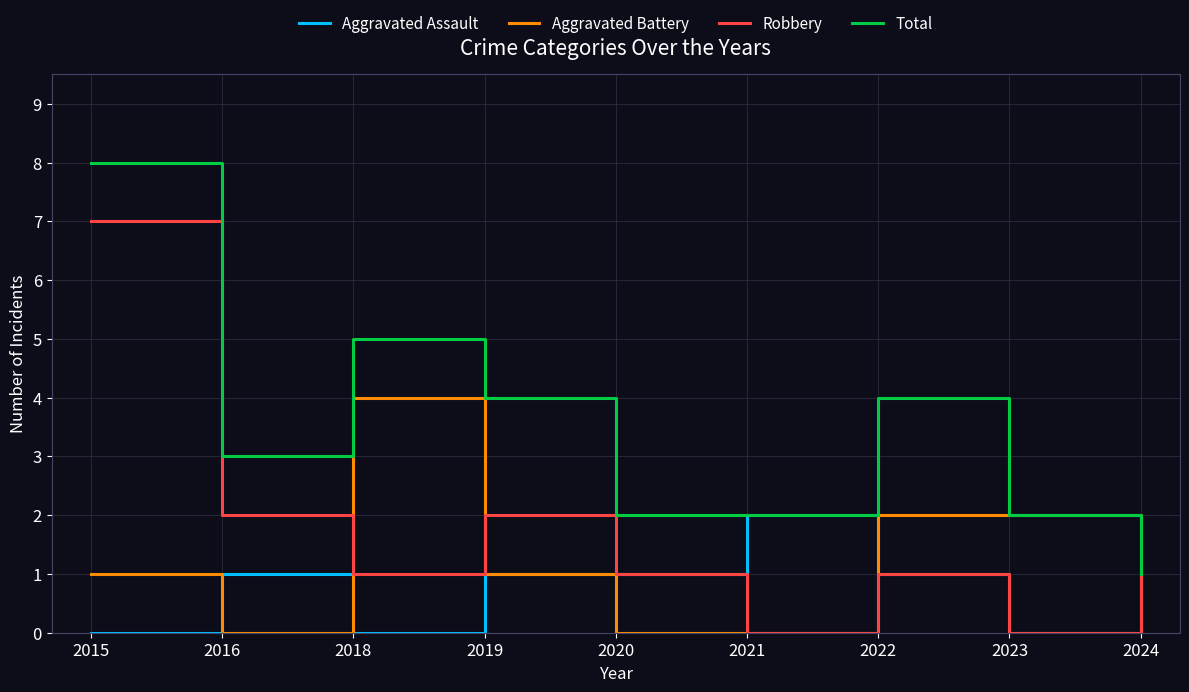

The value of Total at 2023 is 3. True or false?

False